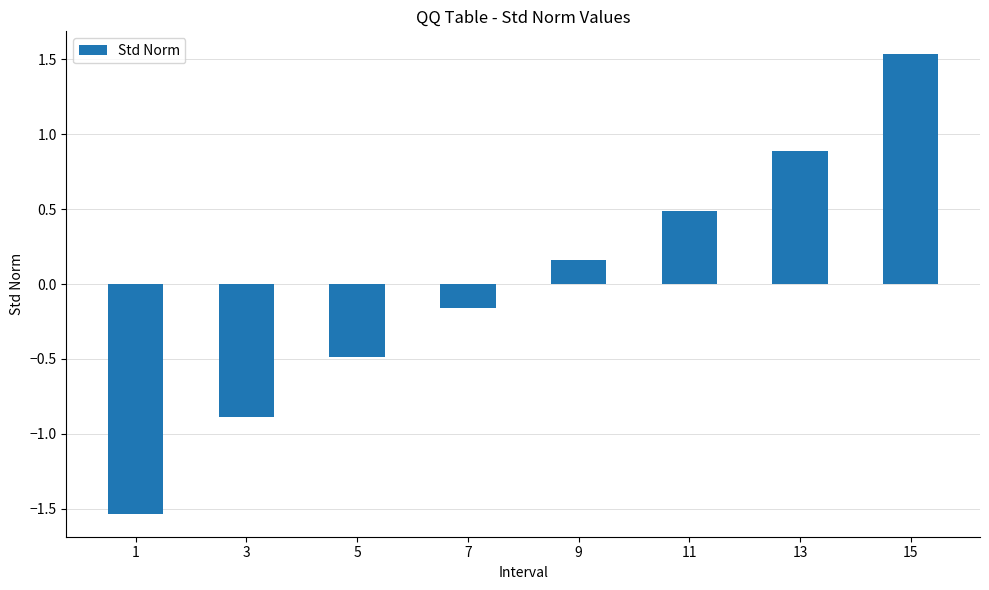

At which label does the data first exceed 0?

9